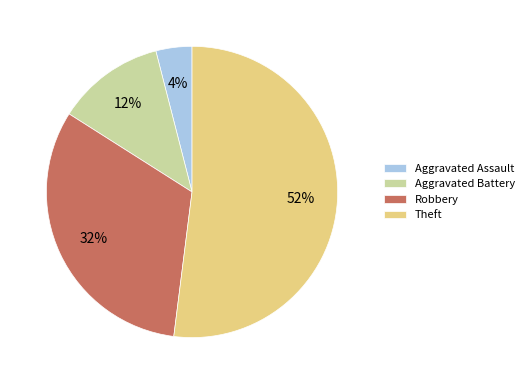

Which slice represents more than half of the pie?

Theft